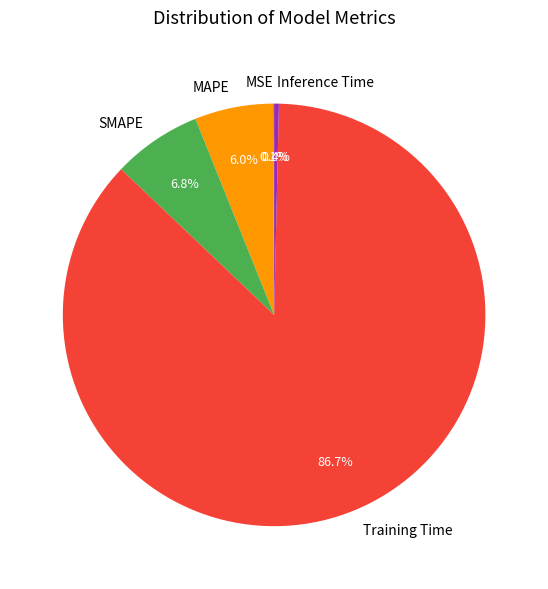

Does any single category account for the majority?

Yes